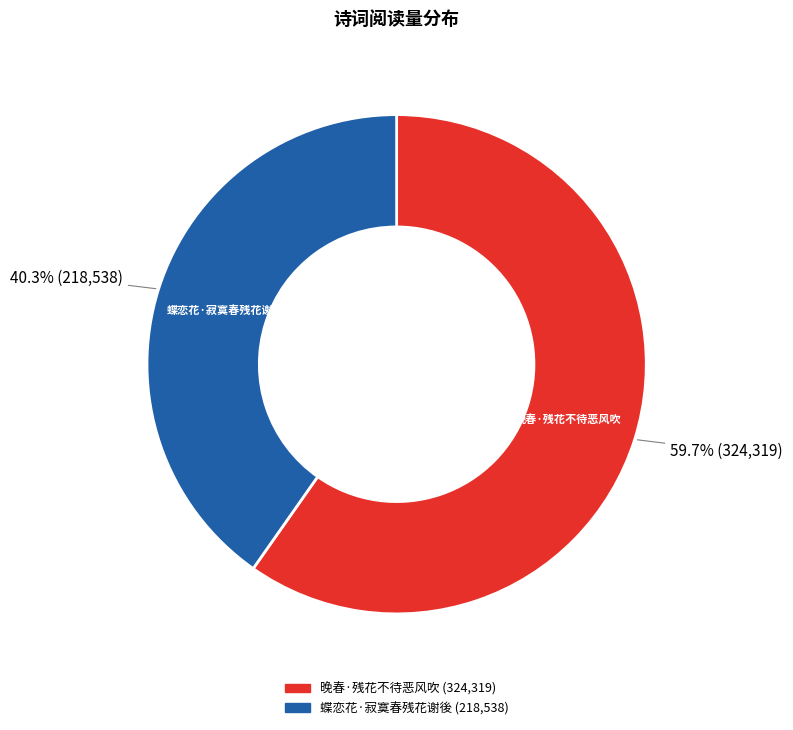

What percentage is the 蝶恋花·寂寞春残花谢後 slice, to the nearest percent?

40%